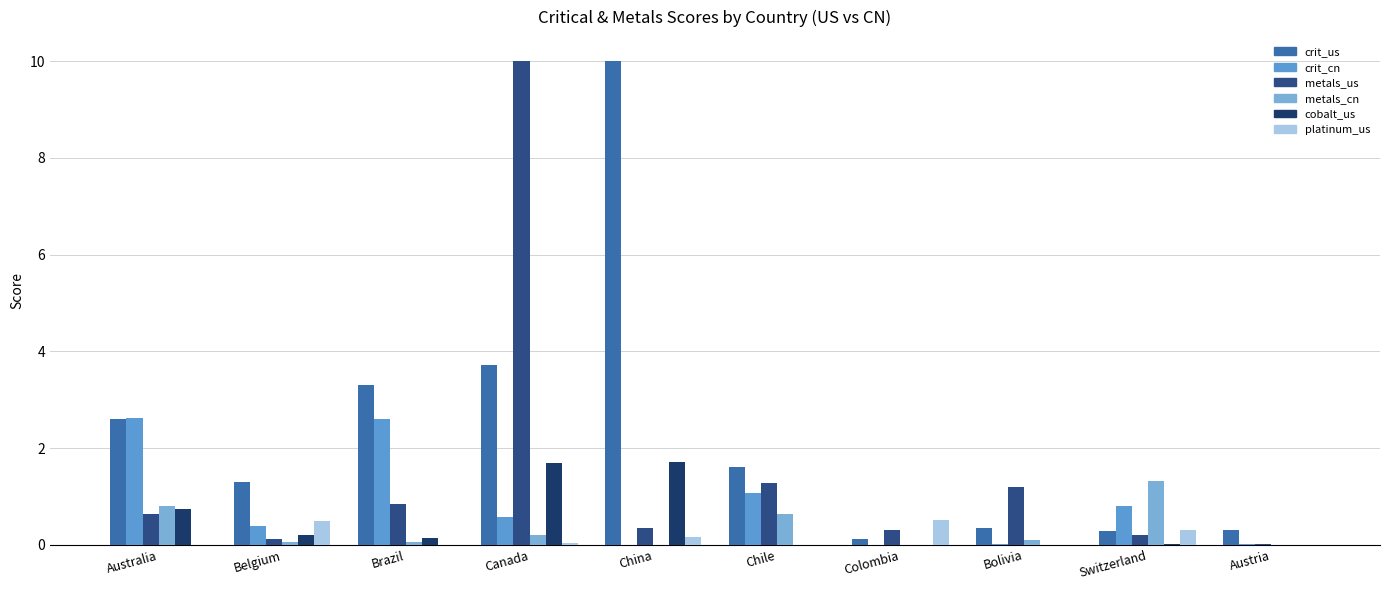

Rank the series by their maximum value, from lowest to highest.

platinum_us, metals_cn, cobalt_us, crit_cn, crit_us, metals_us